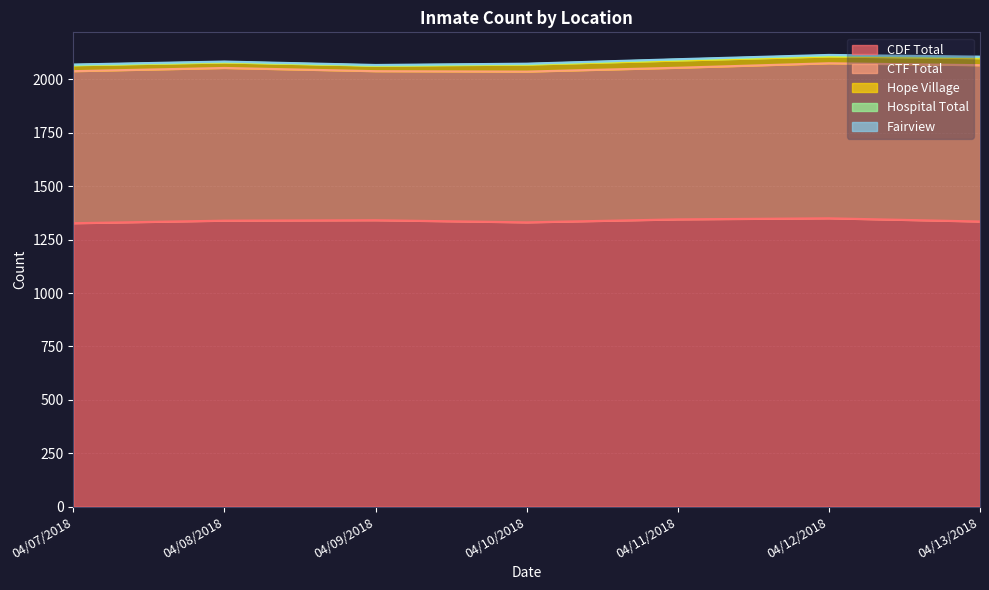

At which label does Fairview reach its minimum?

04/07/2018